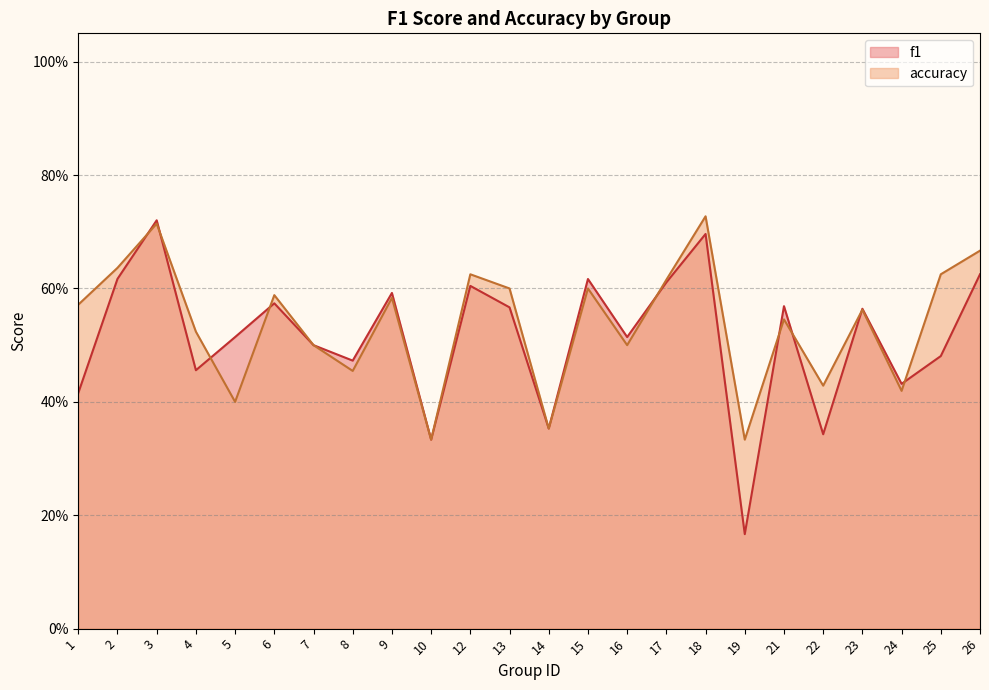

Where do f1 and accuracy first cross each other?

2 and 3